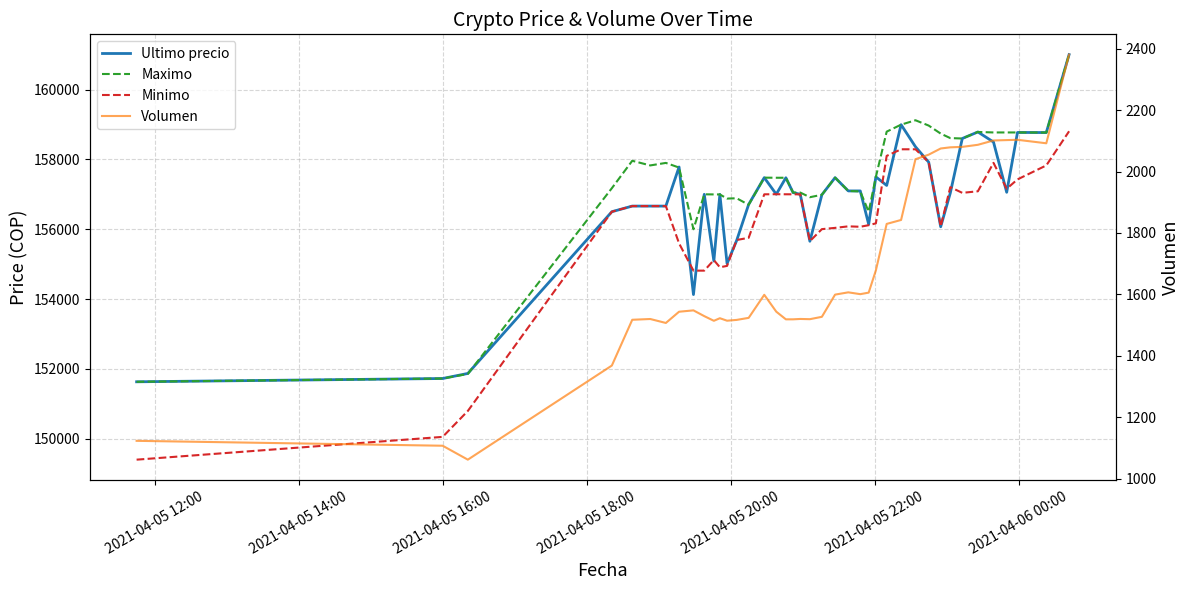

The Minimo series shows 212801.4 at 17. True or false?

False